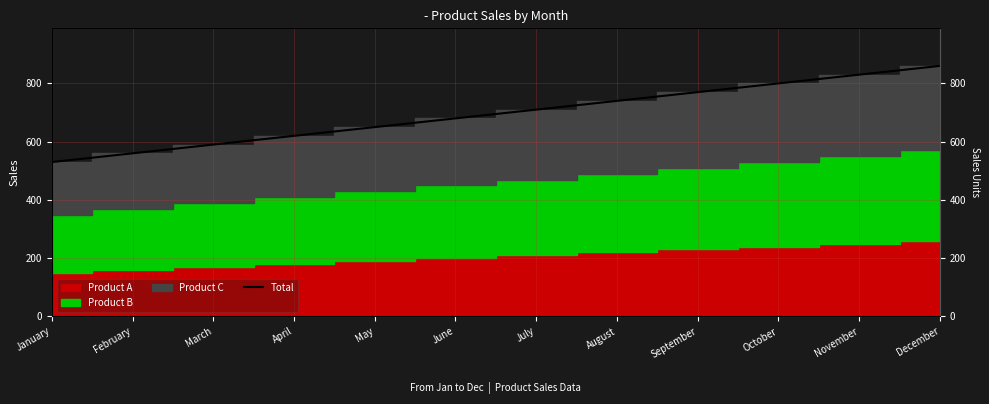

Which has a higher value, February or September?

September